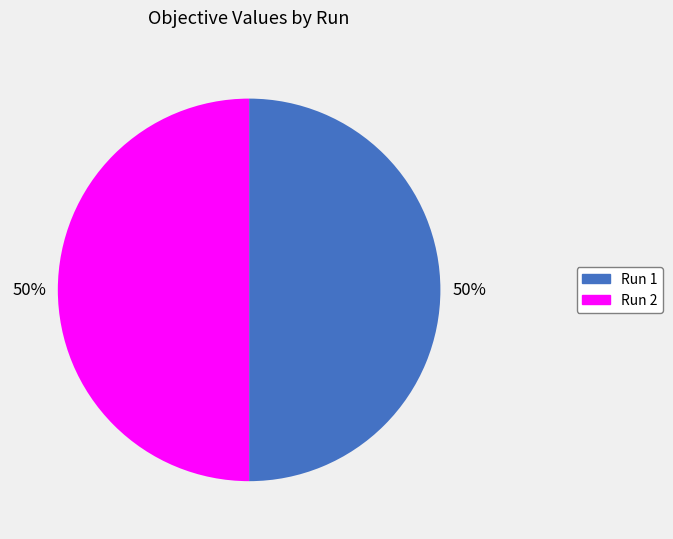

True or false: Run 1 accounts for 50% of the total.

True